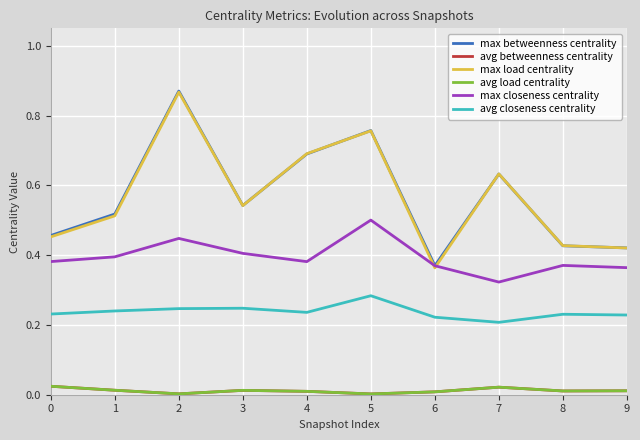

True or false: max closeness centrality and max betweenness centrality cross at least once.

False